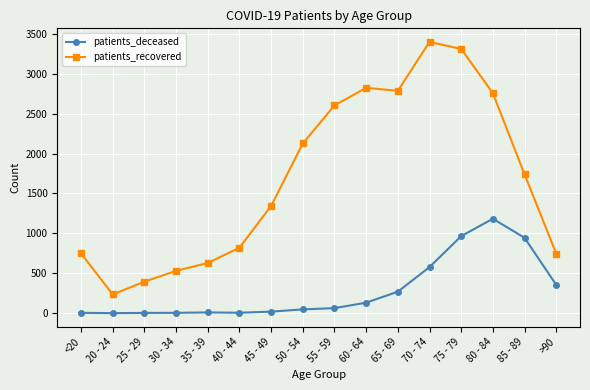

True or false: patients_recovered and patients_deceased intersect in this chart.

False